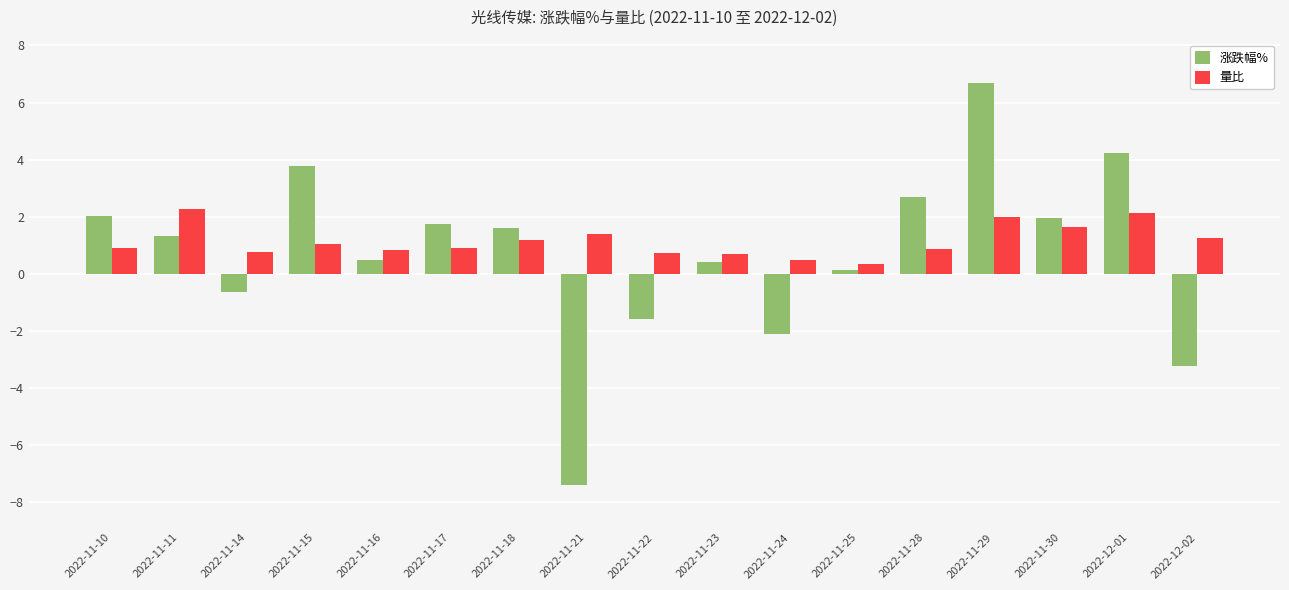

What is the difference between the second highest and minimum values in the 量比 series?

1.8